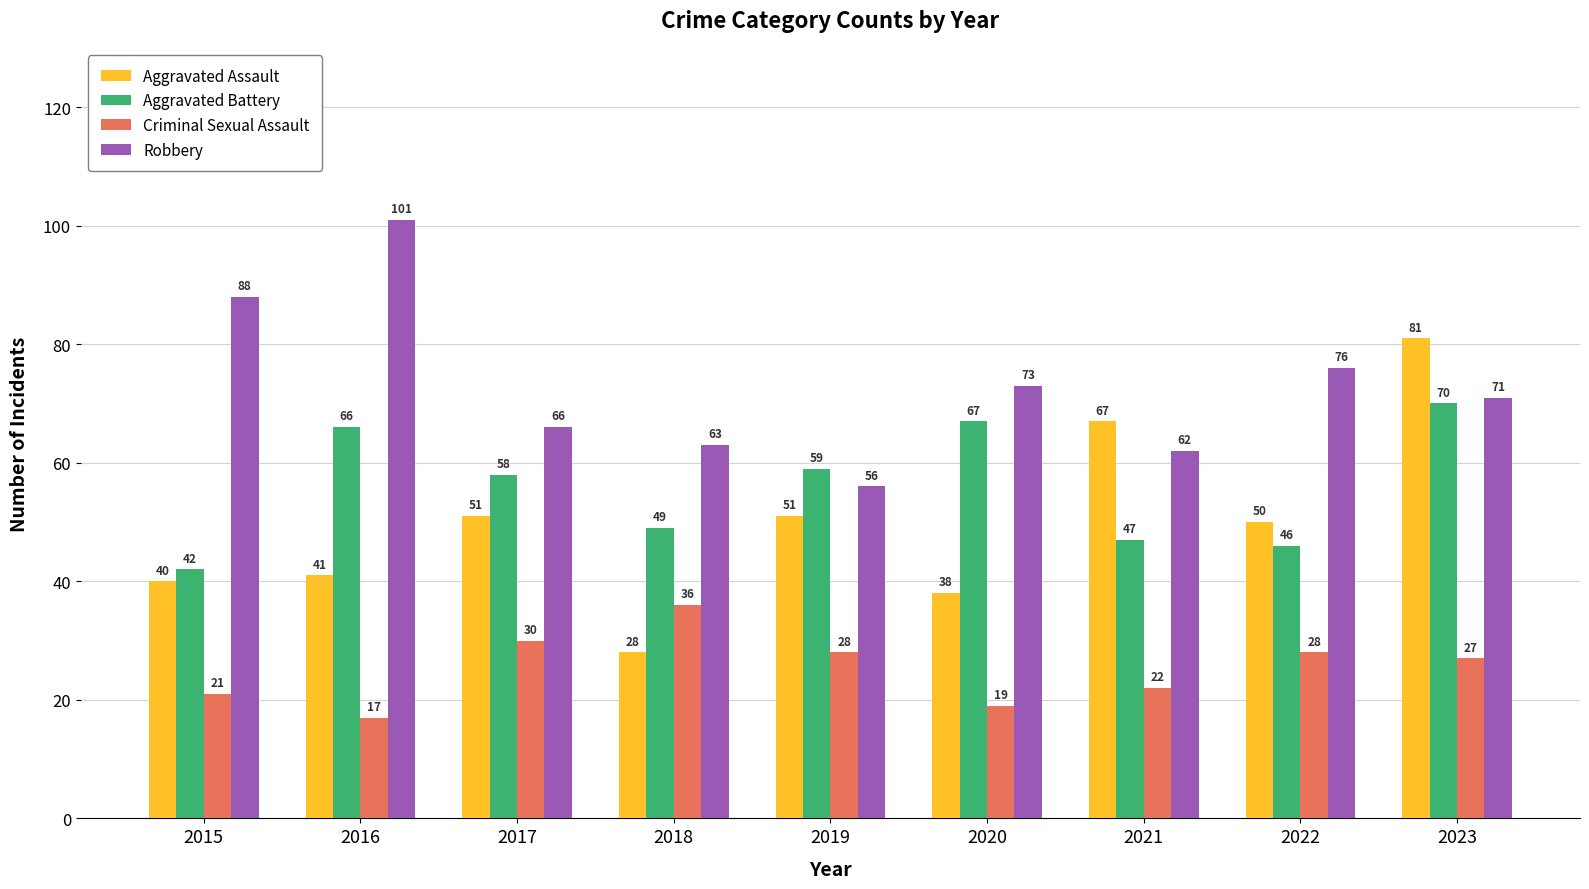

At which category is the sum across all series the highest?

2023